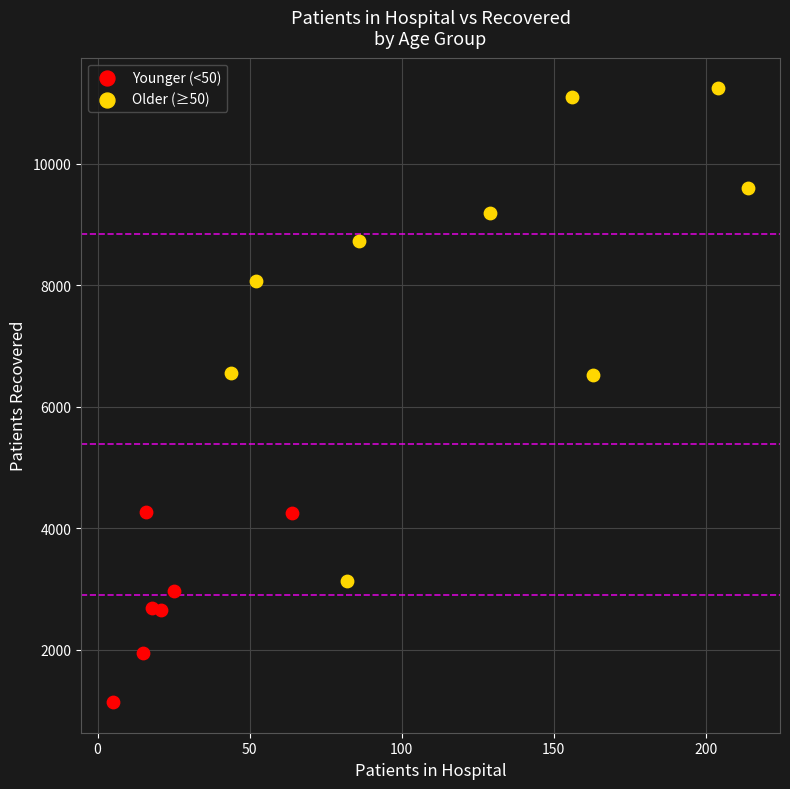

Which series contains the lowest Y value?

Younger (<50)